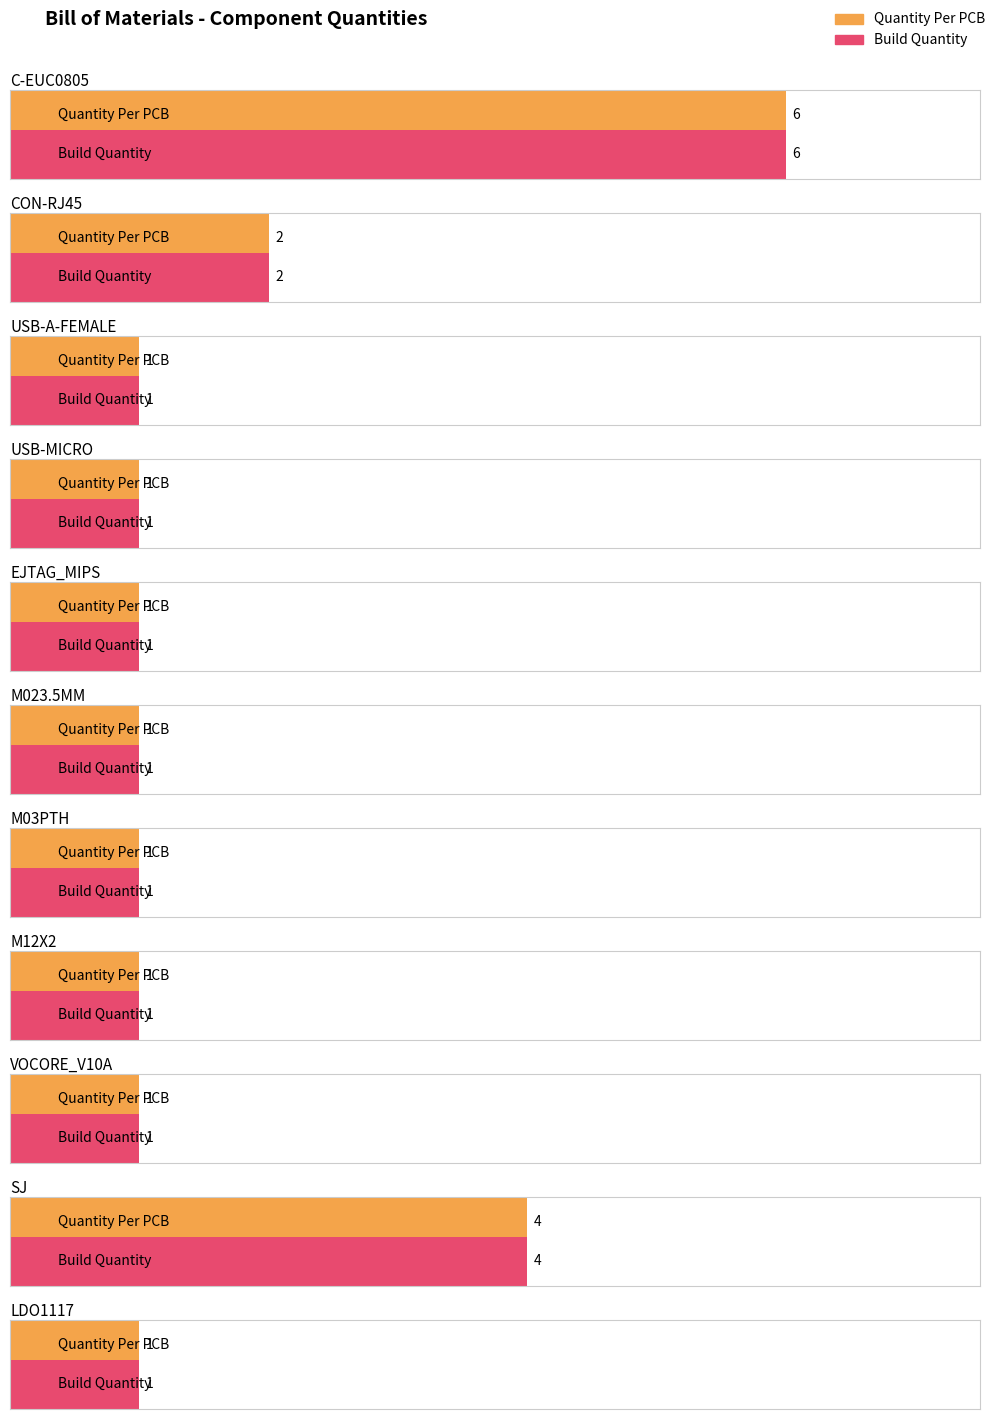

What position from the right is EJTAG_MIPS?

7